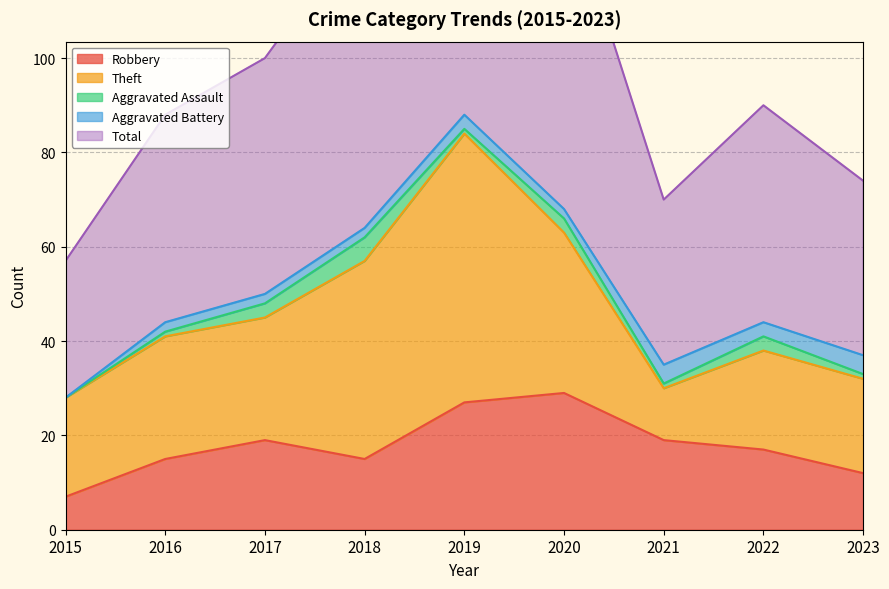

Is it true that Total equals 17 at 2016?

False